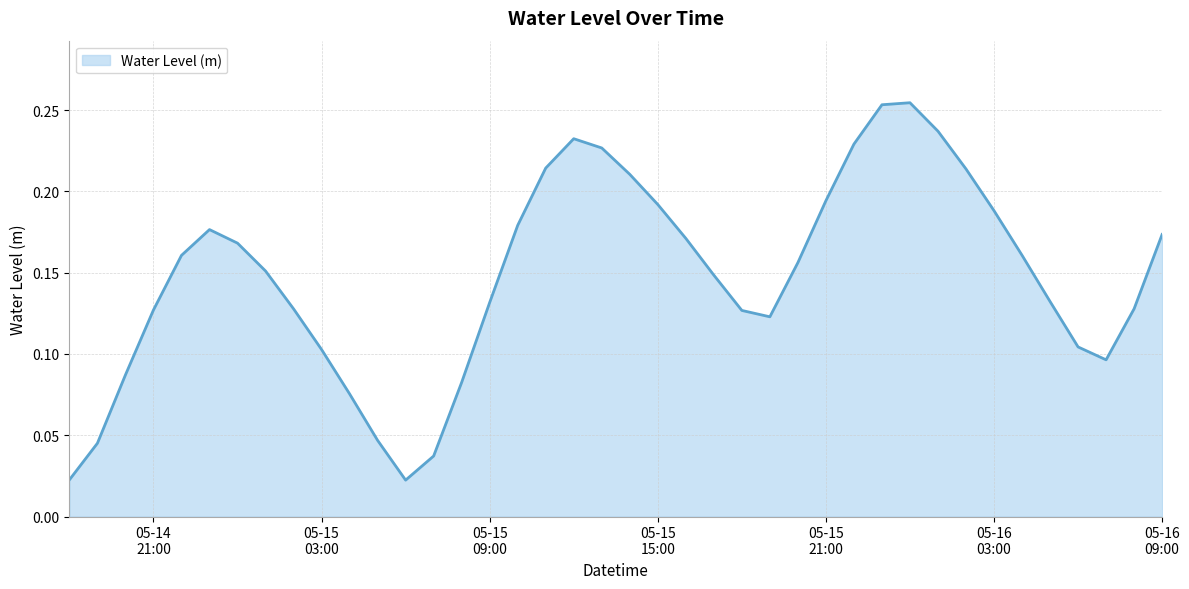

Does the chart have visible grid lines?

Yes